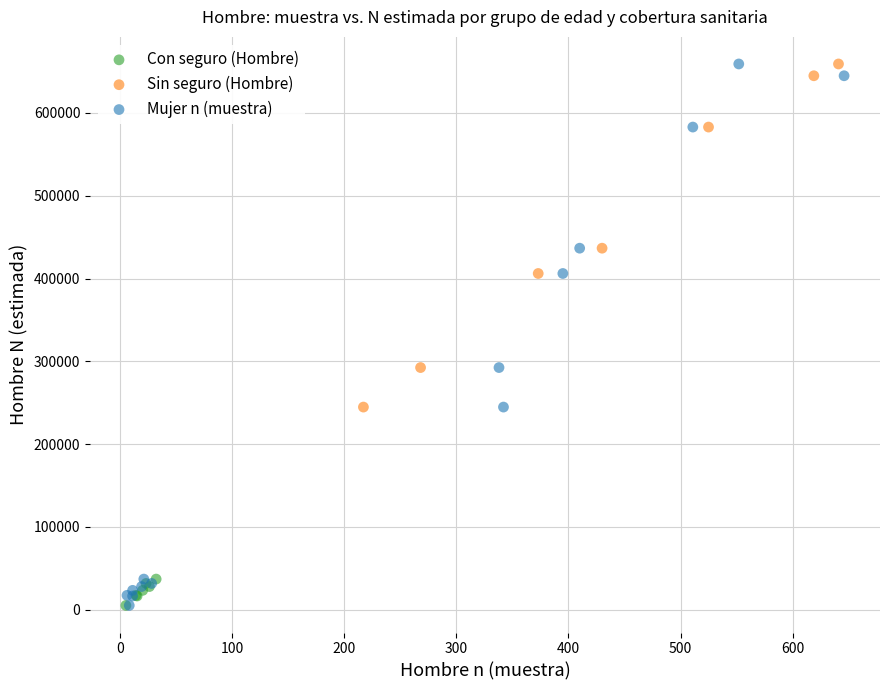

Which series has the largest Y range (max minus min)?

Mujer n (muestra)